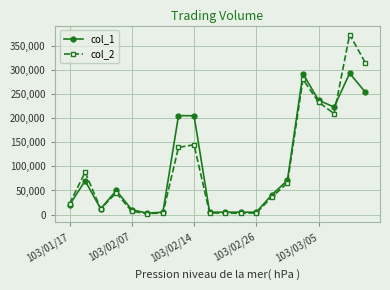

Which series has the widest spread of values?

col_2